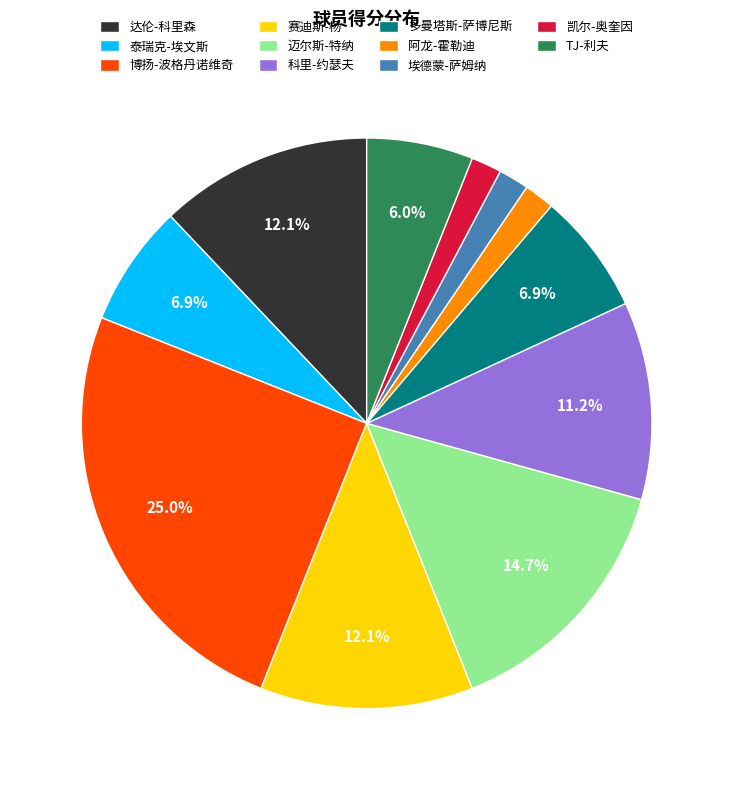

What percentage do 多曼塔斯-萨博尼斯 and 博扬-波格丹诺维奇 together represent?

31.9%